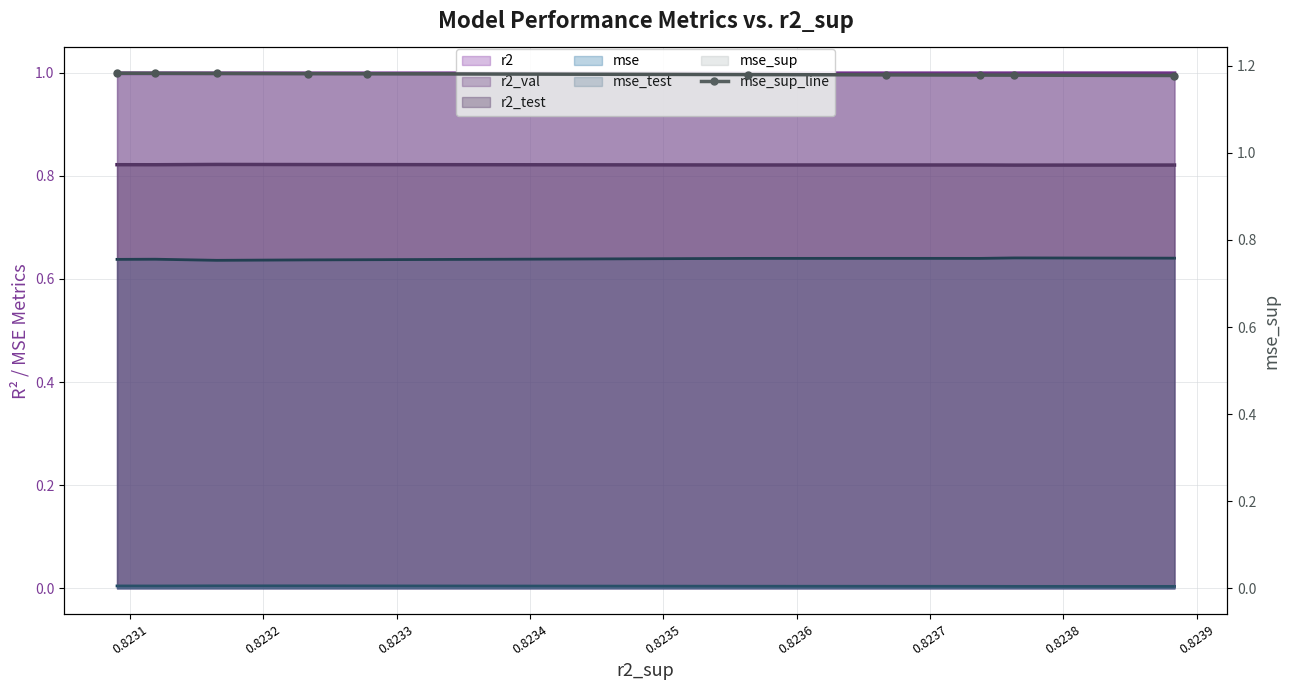

True or false: the data shows 2.0 at 0.8238.

False